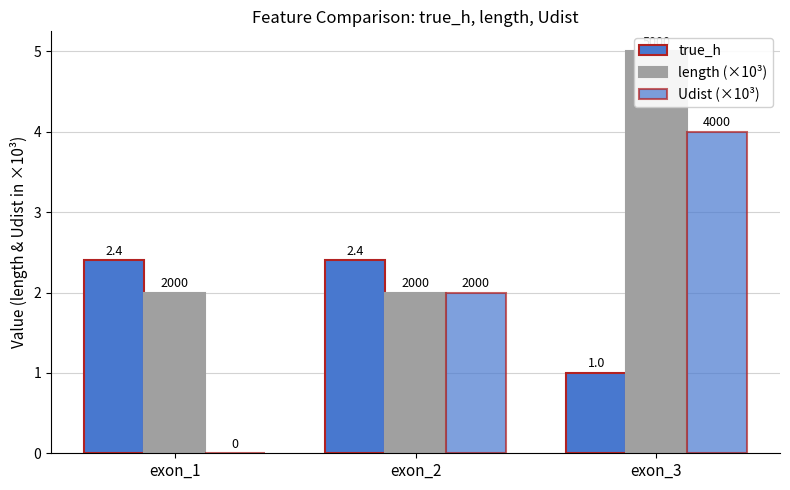

True or false: true_h has a value of 2.4 at exon_2.

True